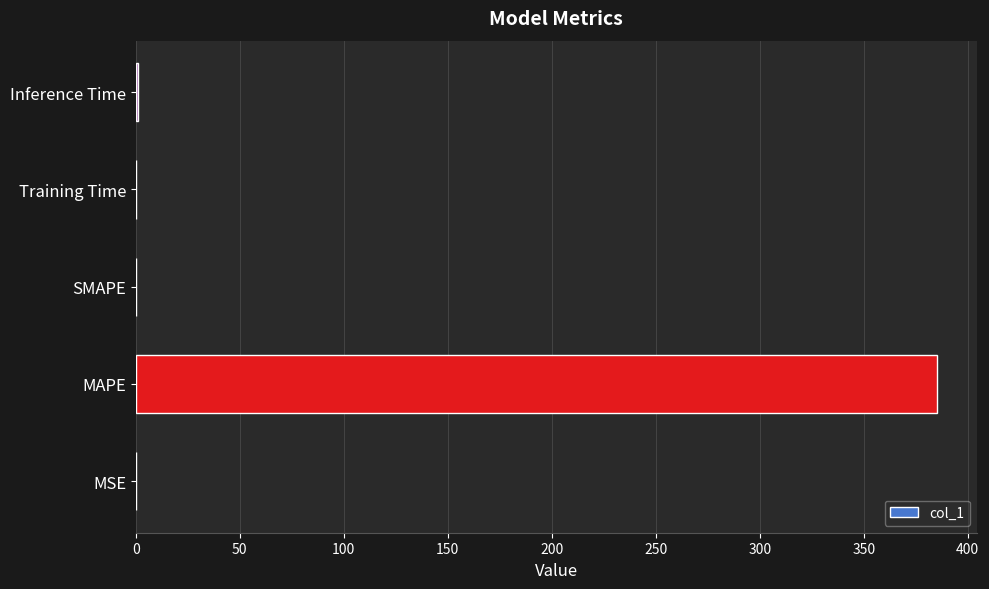

What is the sum of the values at SMAPE and MAPE?

385.0